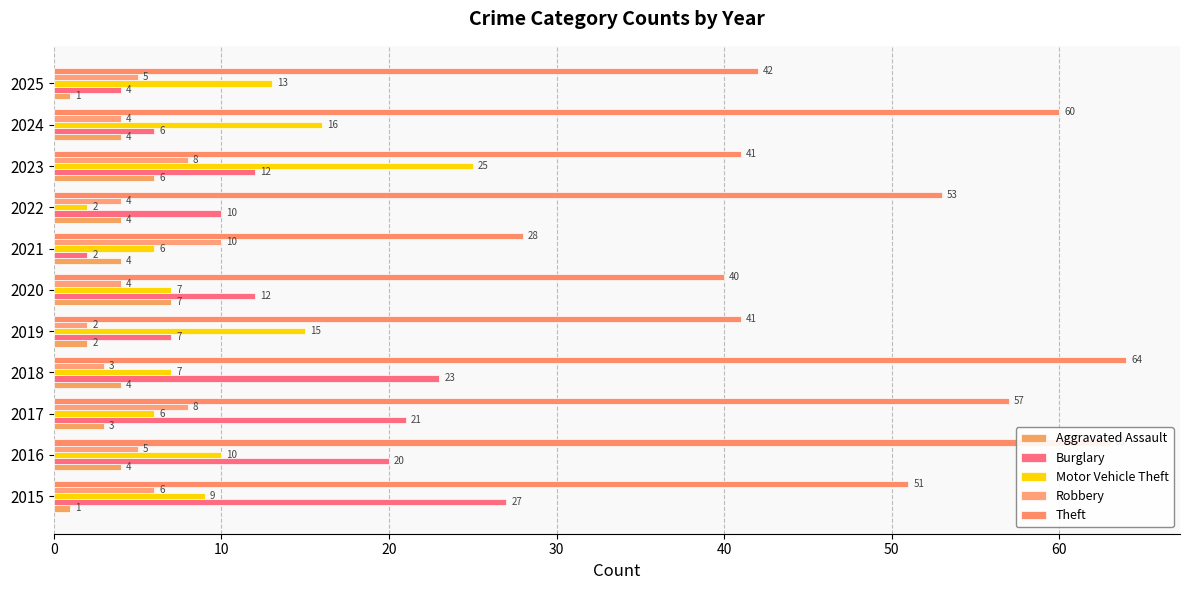

List the series in order of their peak value, highest first.

Theft, Burglary, Motor Vehicle Theft, Robbery, Aggravated Assault